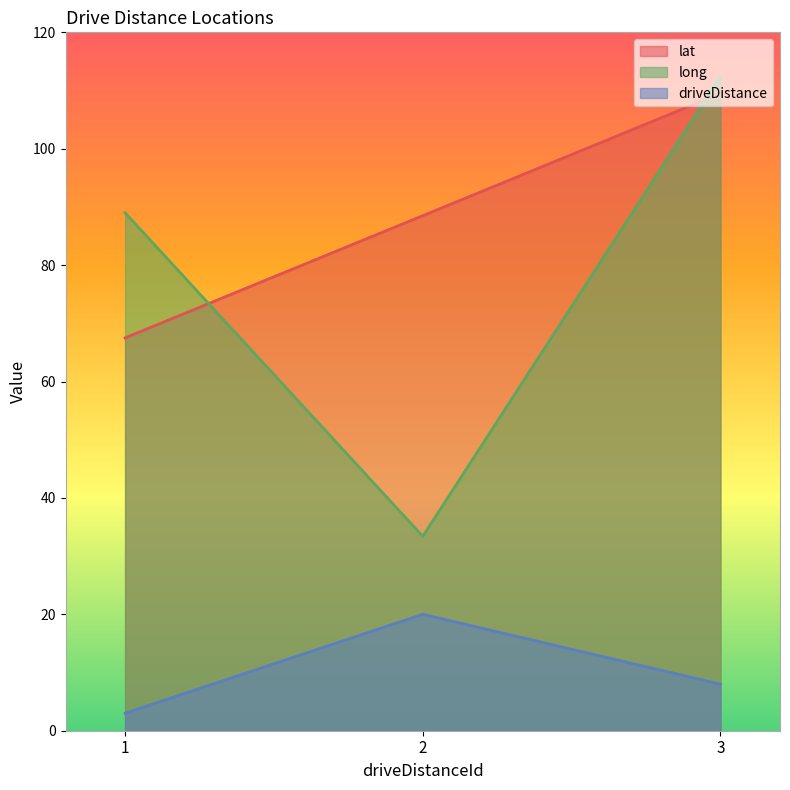

Count the number of categories in the chart.

3